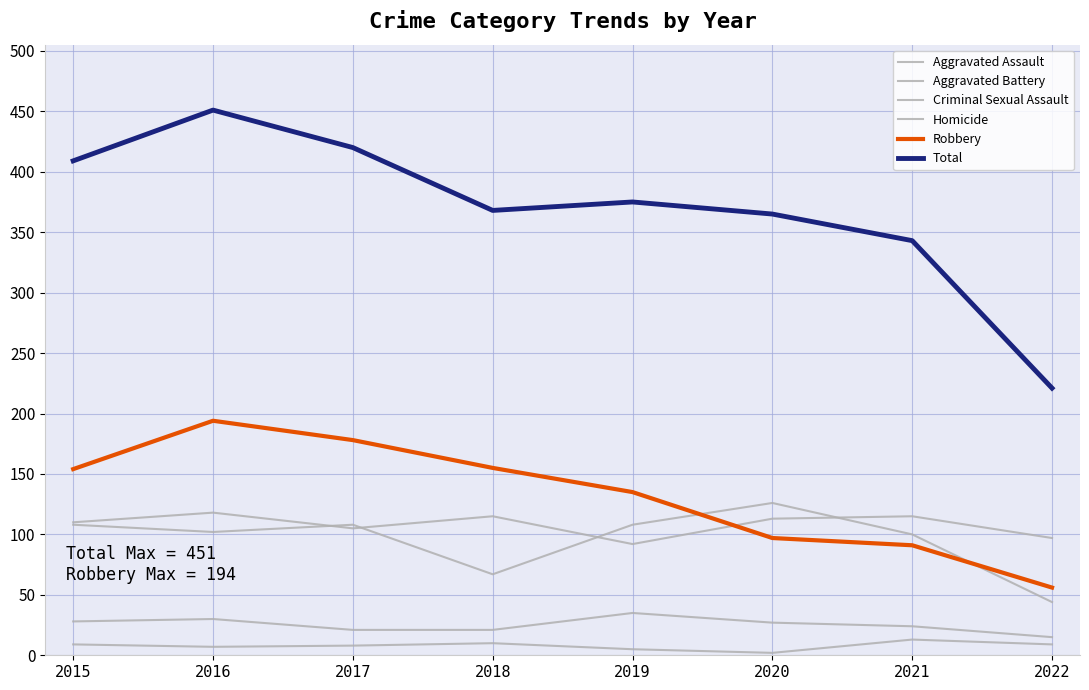

Does the chart have visible grid lines?

Yes